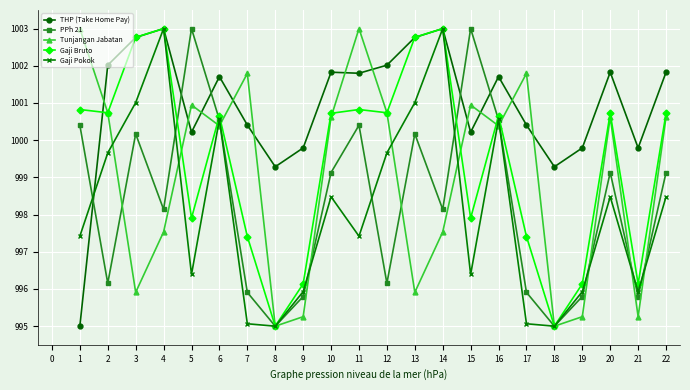

At how many categories does at least one series exceed 1001?

17